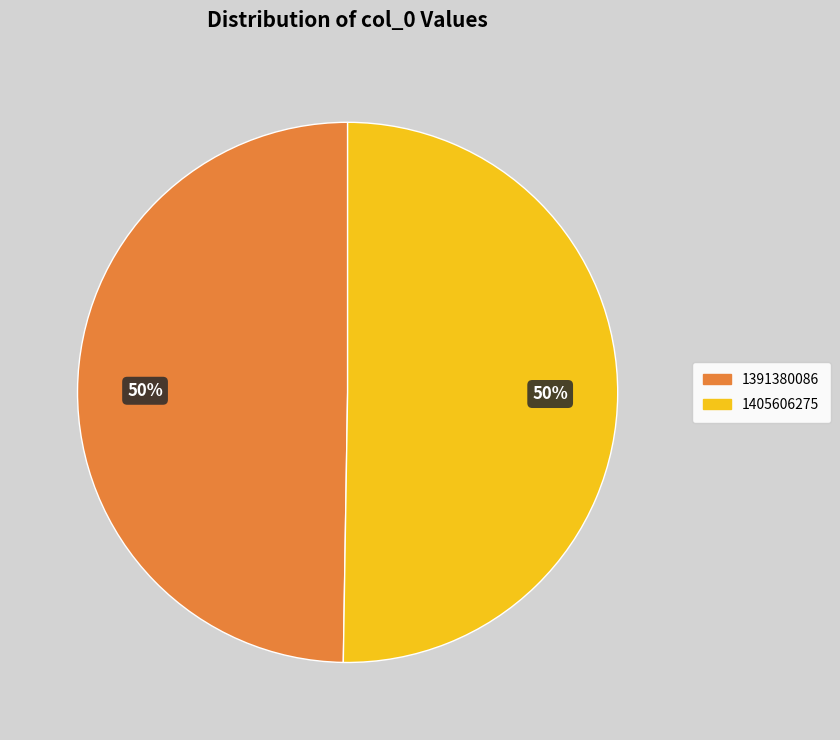

Do 1405606275 and 1391380086 together represent more than half of the pie?

Yes